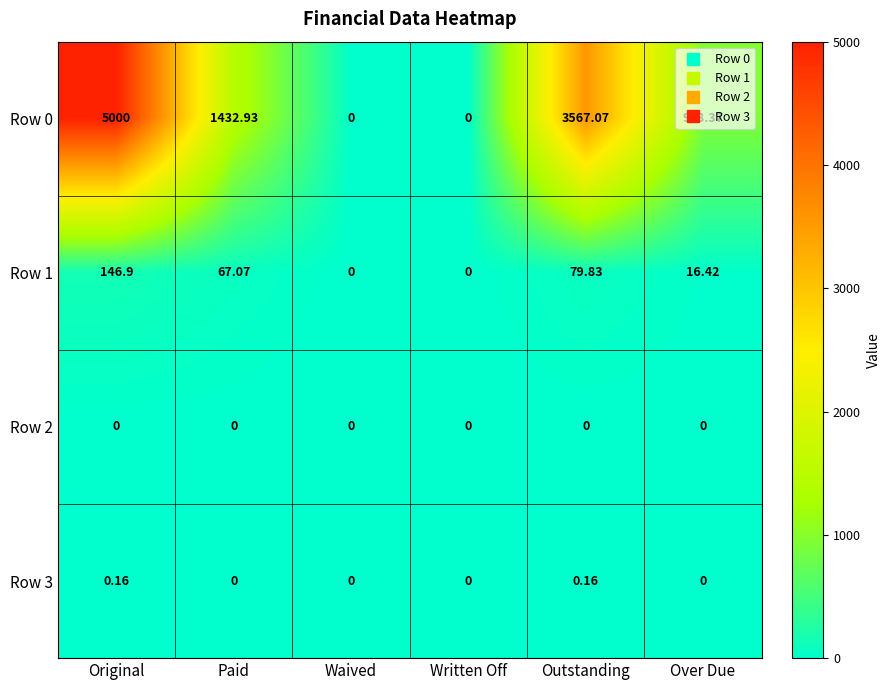

Rank the series by their maximum value, from lowest to highest.

Row 2, Row 3, Row 1, Row 0